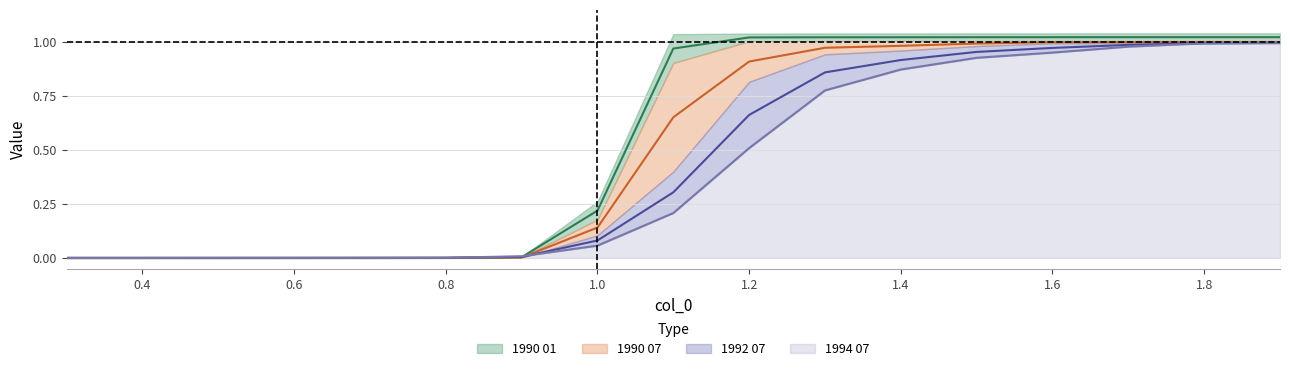

What are all the series names shown in the legend?

1990 01, 1990 07, 1992 07, 1994 07